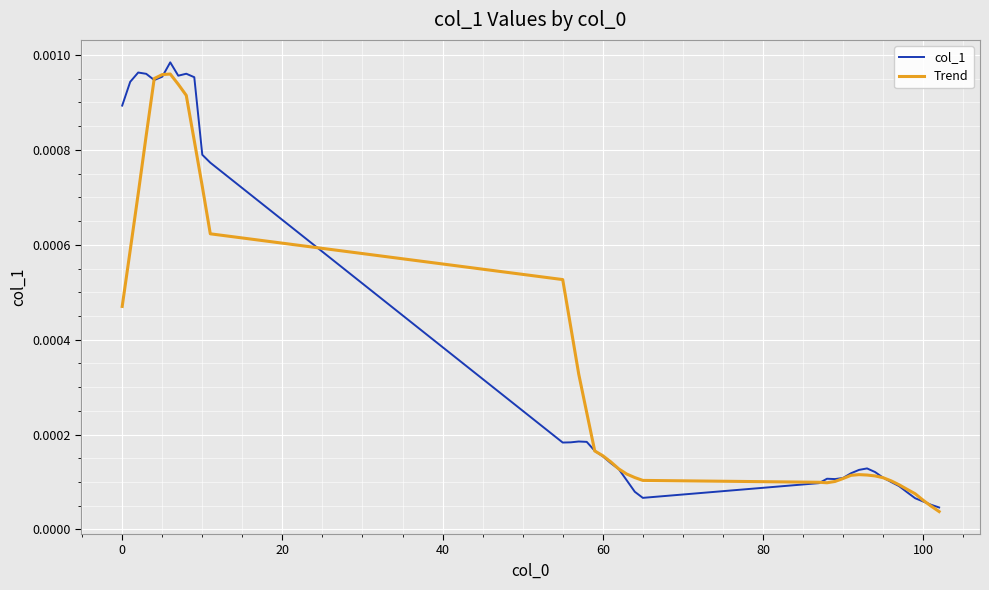

What are all the series names shown in the legend?

col_1, Trend